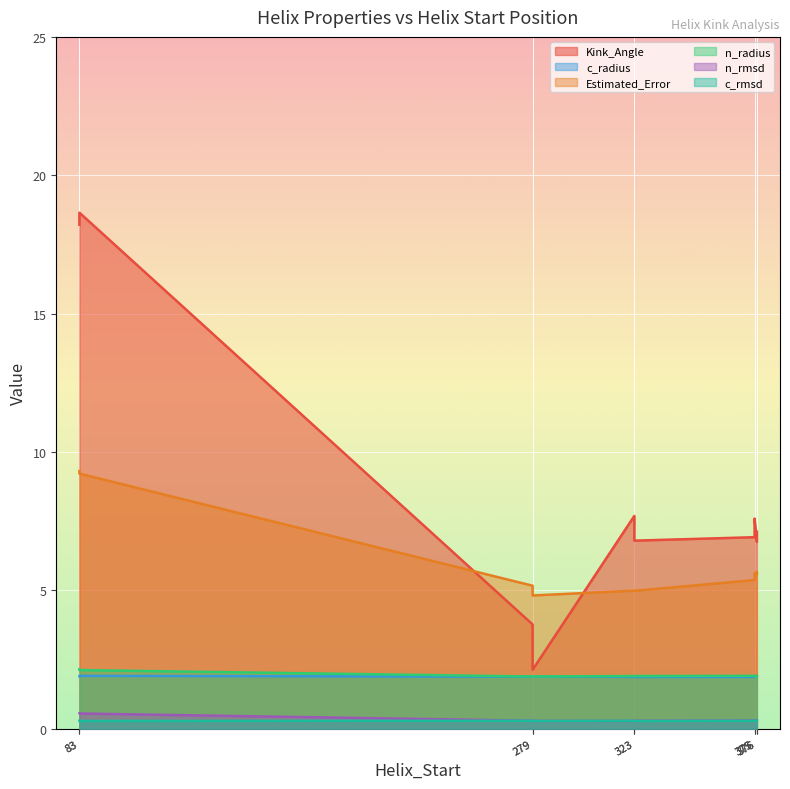

At which category does n_rmsd reach its first local peak?

83